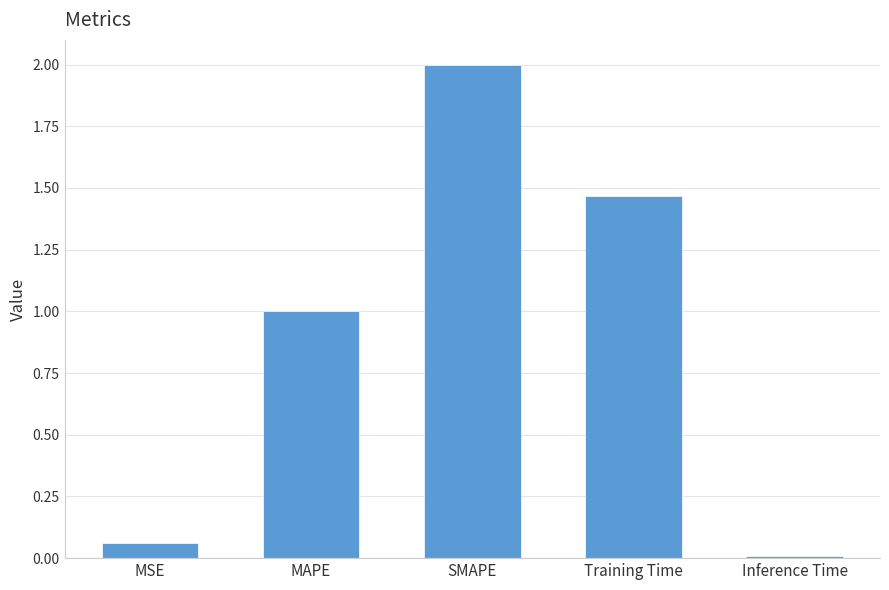

How many data points are less than 1?

2